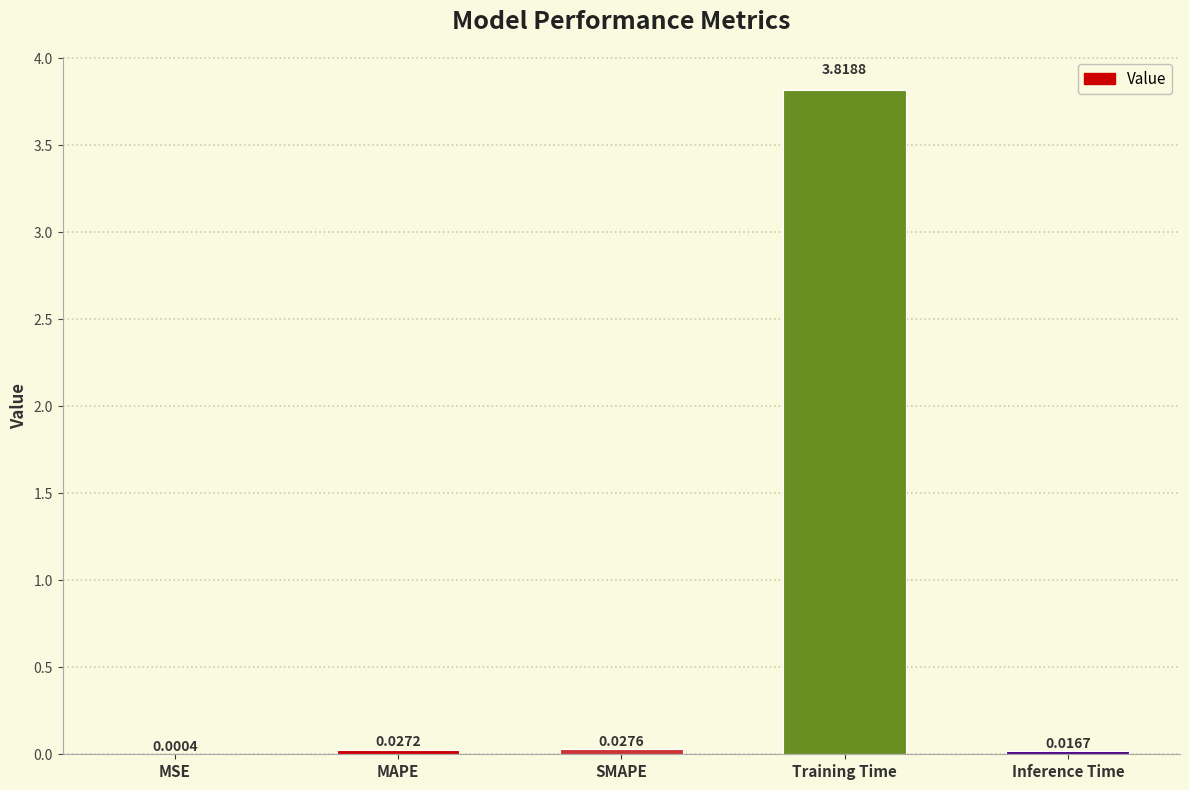

What is the average value?

0.8